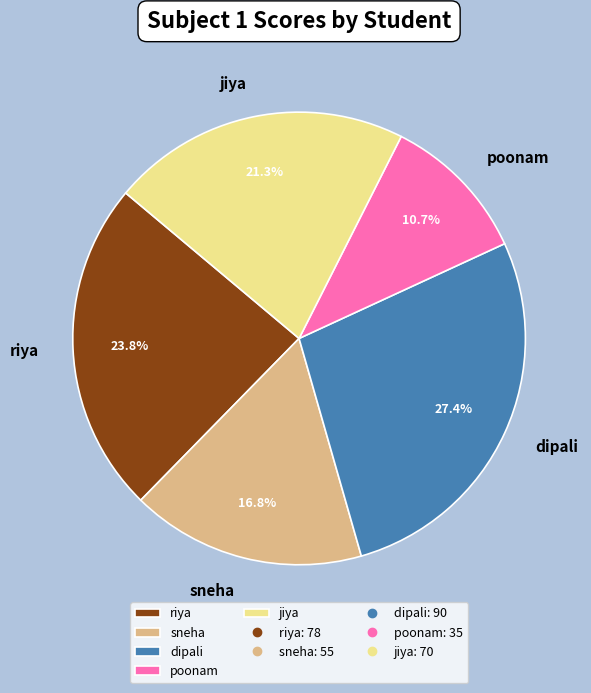

Approximately how many times larger is the value at poonam compared to riya?

0.4